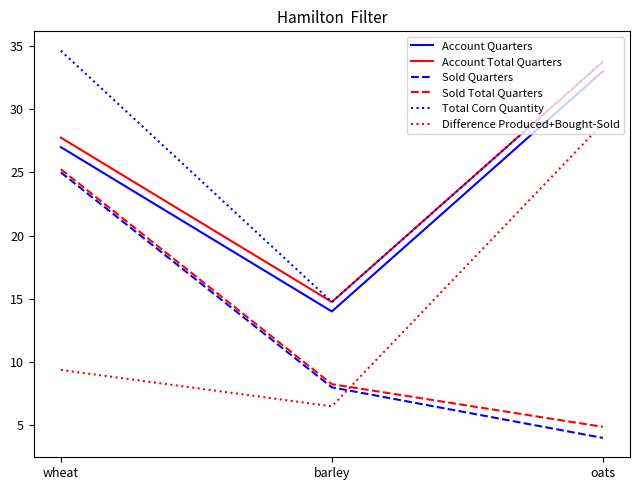

How many series are shown in this chart?

6